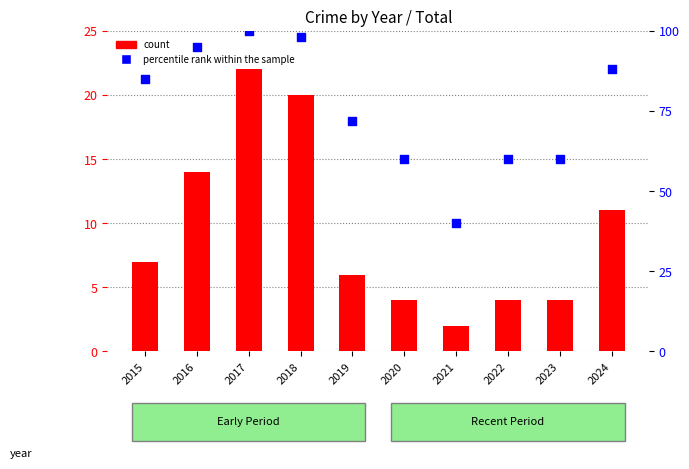

What is the total value across all series at 2016?

109